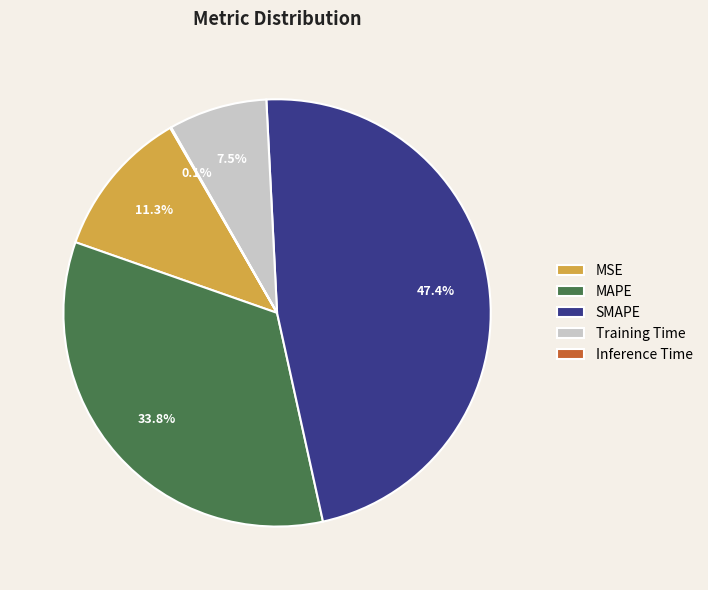

Is the sum of Training Time and SMAPE greater than half?

Yes